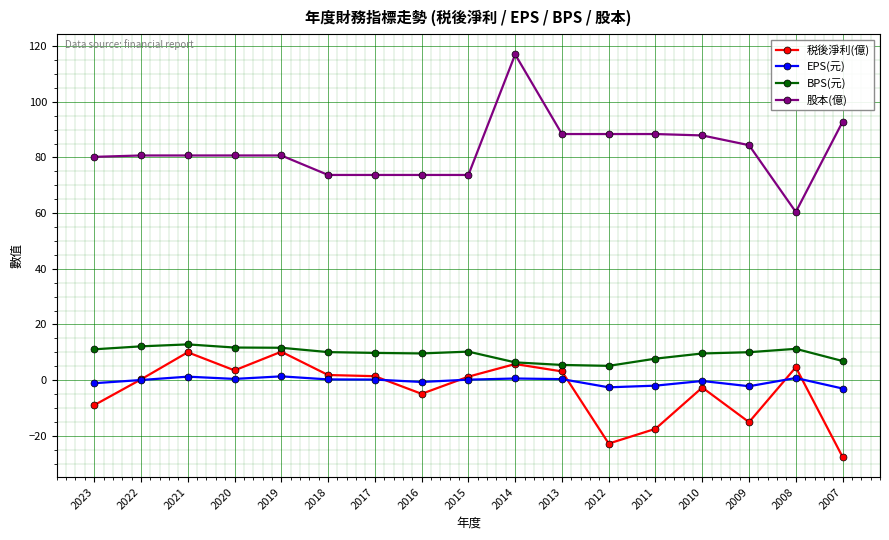

The value of BPS(元) at 2018 is 10.1. True or false?

True